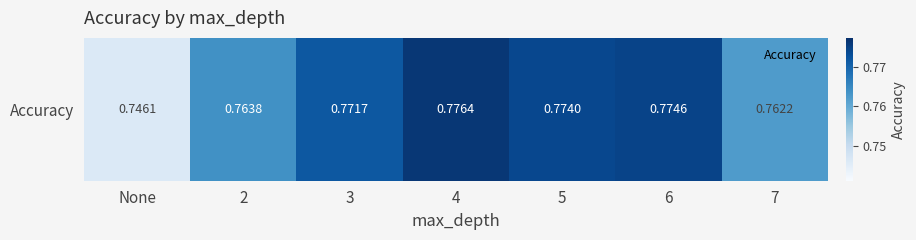

Which has a higher value, 7 or 3?

3